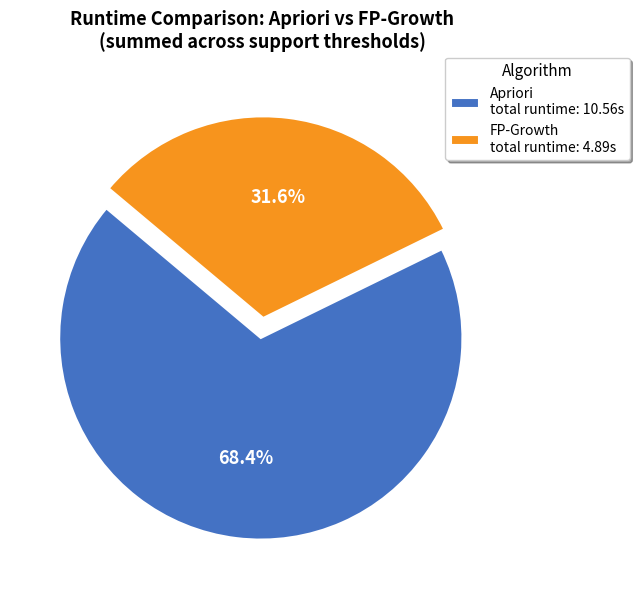

Which category has the biggest portion of the pie?

Apriori total runtime: 10.56s